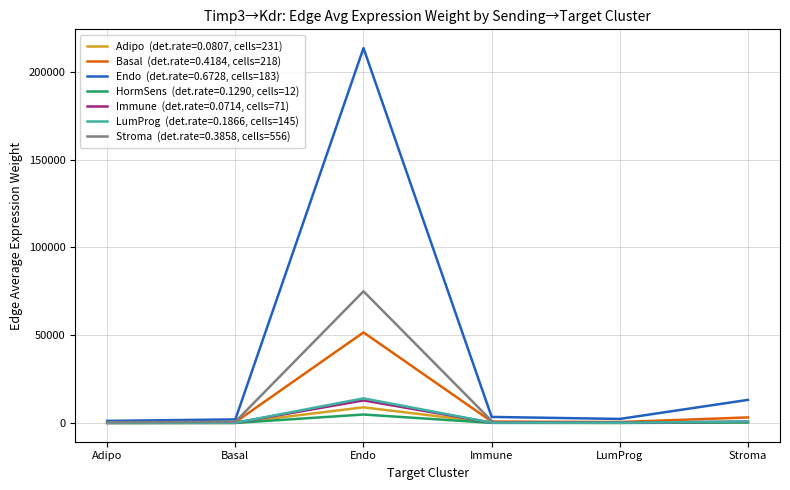

The value of Edge average expression weight at 14 is 124922.1. True or false?

False